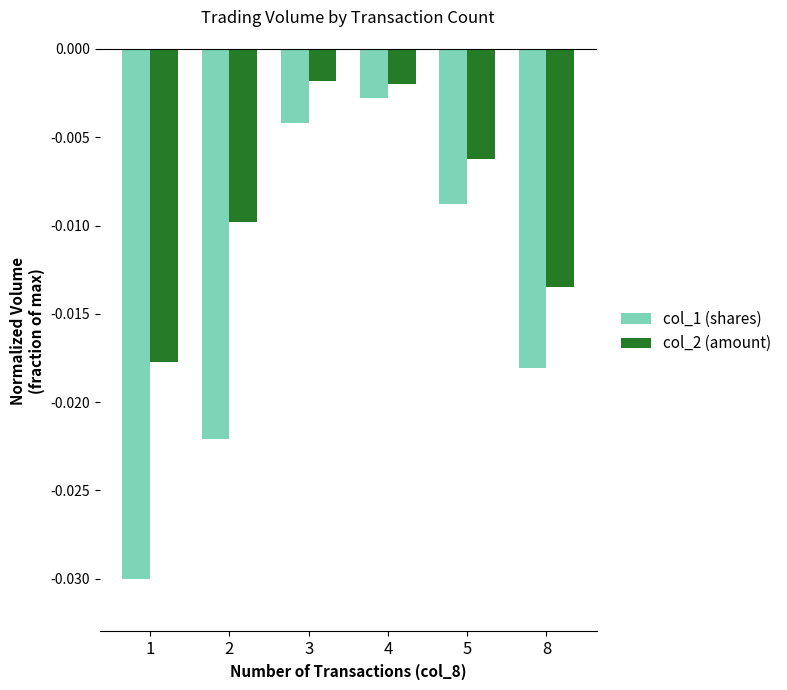

At 4, list the series in order from largest to smallest.

col_2 (amount), col_1 (shares)